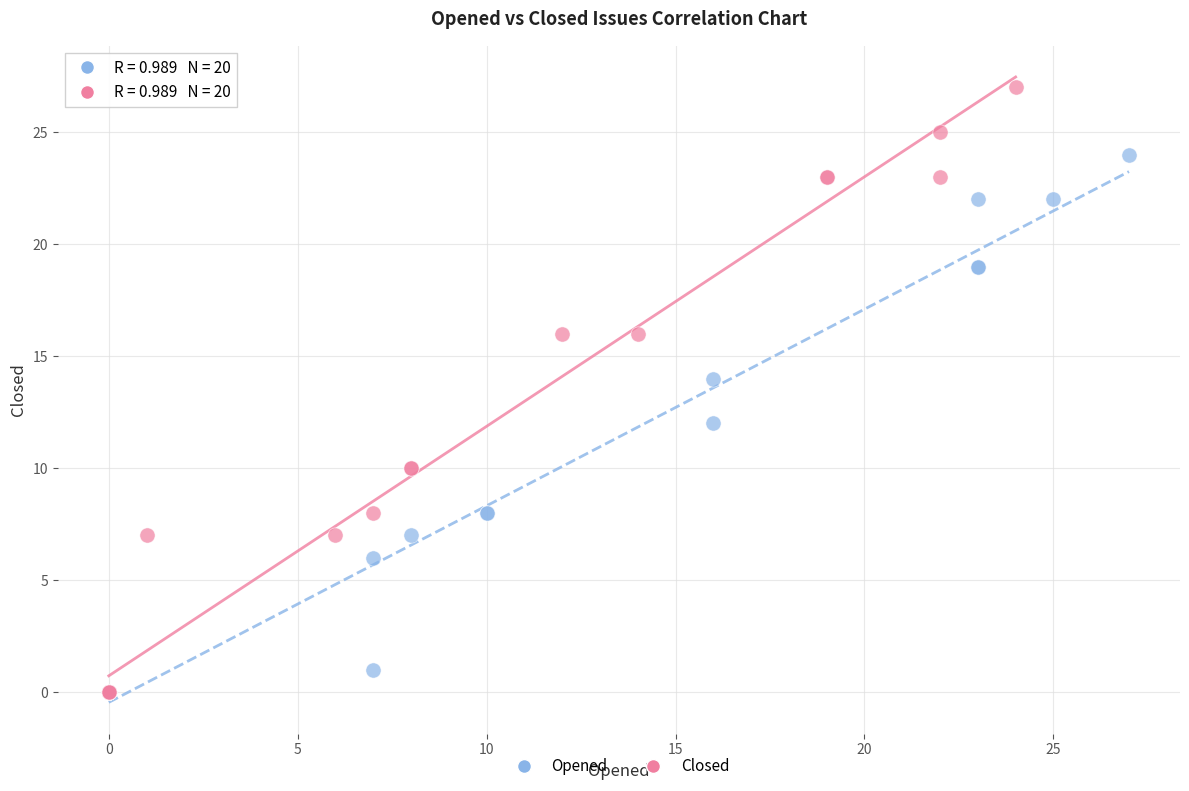

Which series has the widest spread of Y values?

Closed